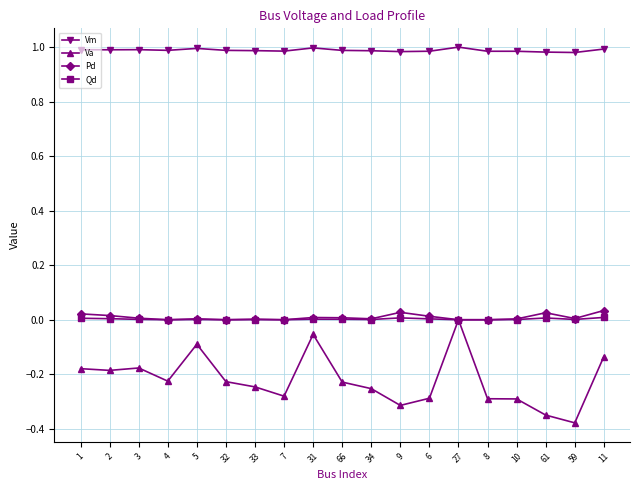

True or false: Vm and Qd intersect in this chart.

False